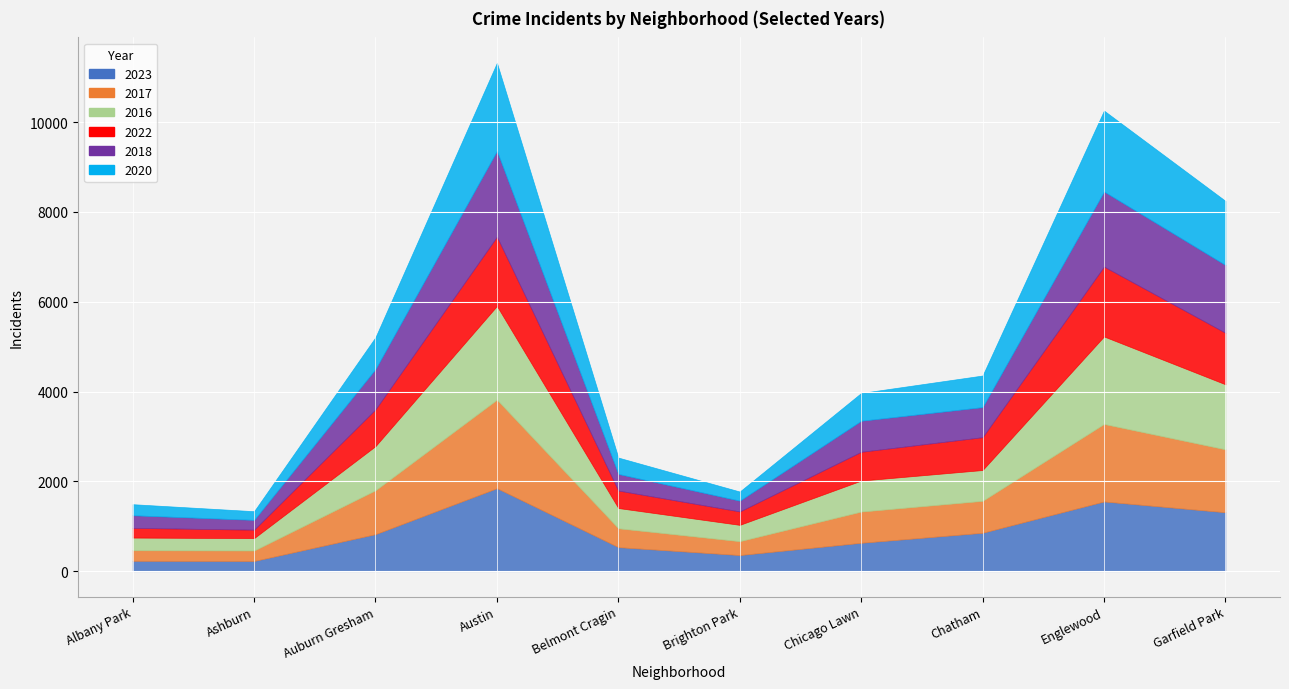

At which label does 2018 reach its peak?

Austin